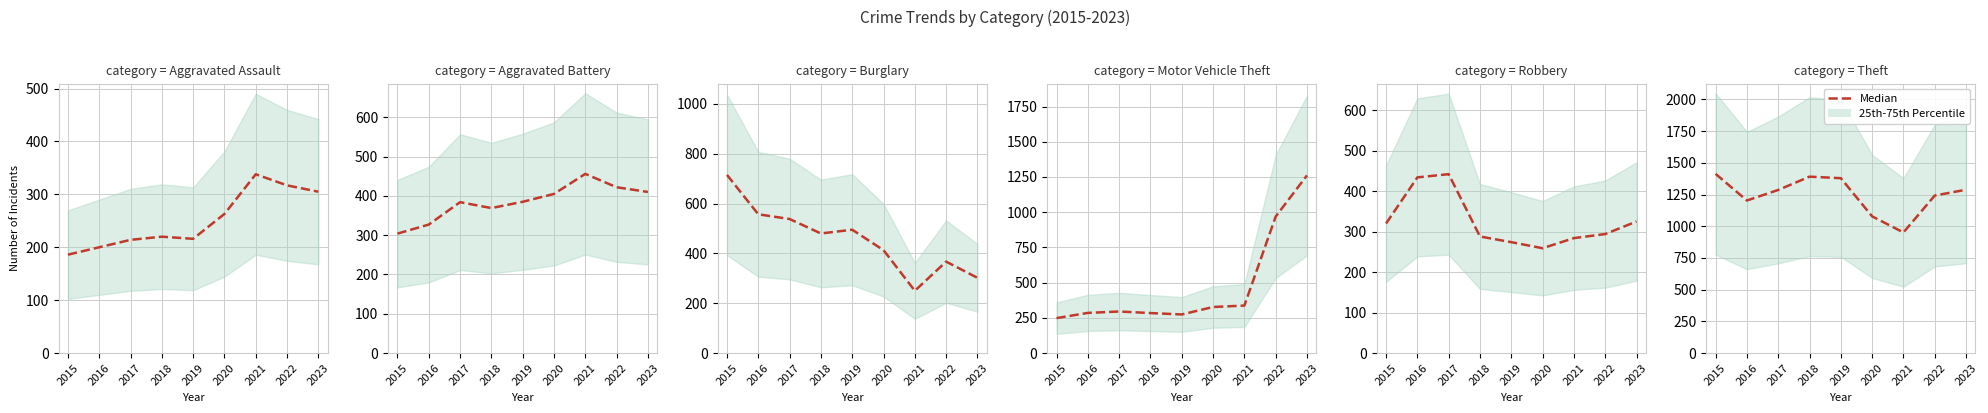

What is the value of the 5th point from the left?

1379